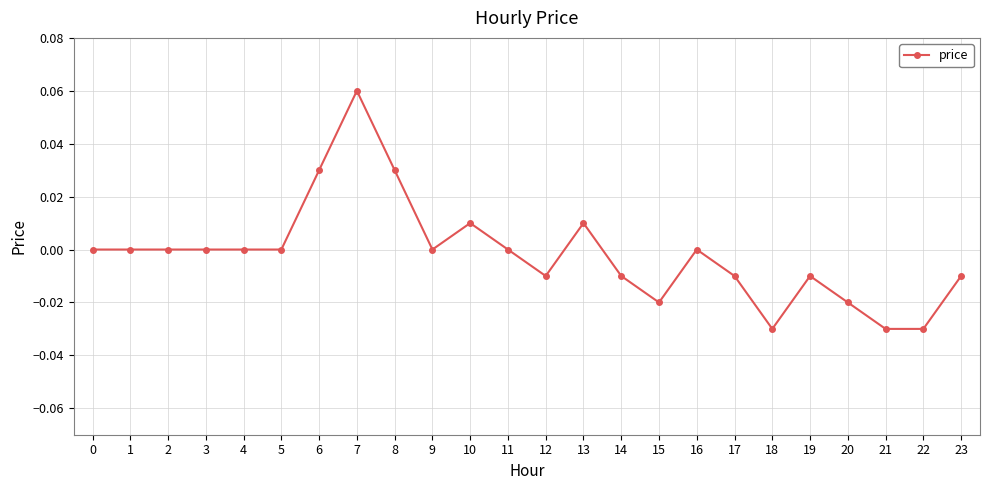

Is it true that the value at 22 is -0.0?

True